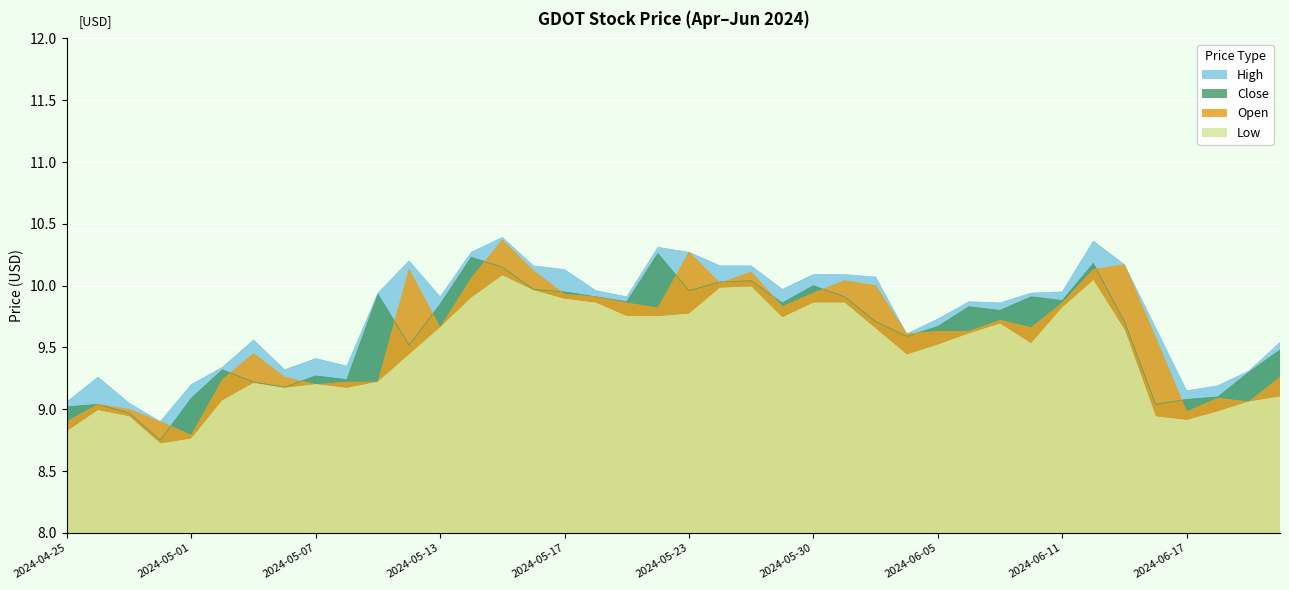

Is the value of Close at 2024-05-24 greater than the value of Open at 2024-05-29?

Yes